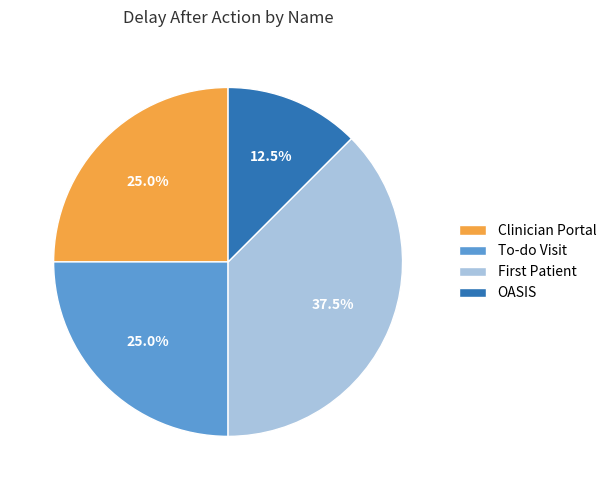

Is it true that To-do Visit is 25% of the pie?

True